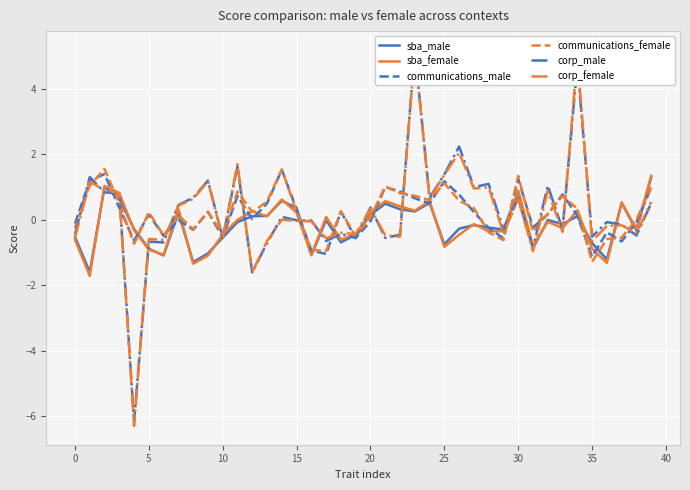

Between 20 and 30, which series saw the biggest shift?

communications_male